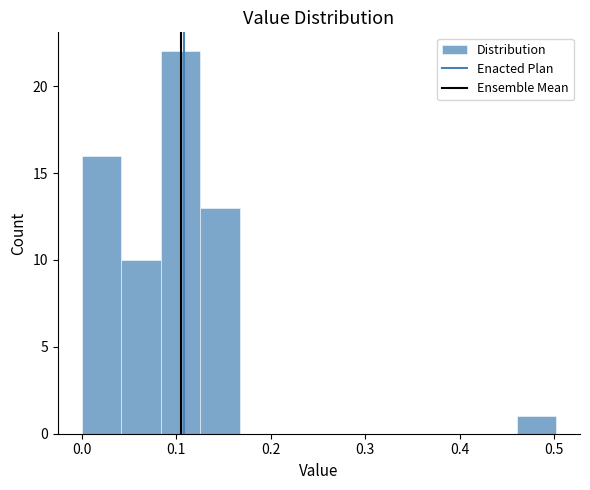

Reading left to right, list every bar in this chart as the range it spans on the x-axis followed by its height. Neither the bar edges nor the heights are printed on the chart, so give them approximately, as read against the axes.

0.00 to 0.04: 16
0.04 to 0.08: 10
0.08 to 0.13: 22
0.13 to 0.17: 13
0.17 to 0.21: 0
0.21 to 0.25: 0
0.25 to 0.29: 0
0.29 to 0.33: 0
0.33 to 0.38: 0
0.38 to 0.42: 0
0.42 to 0.46: 0
0.46 to 0.50: 1